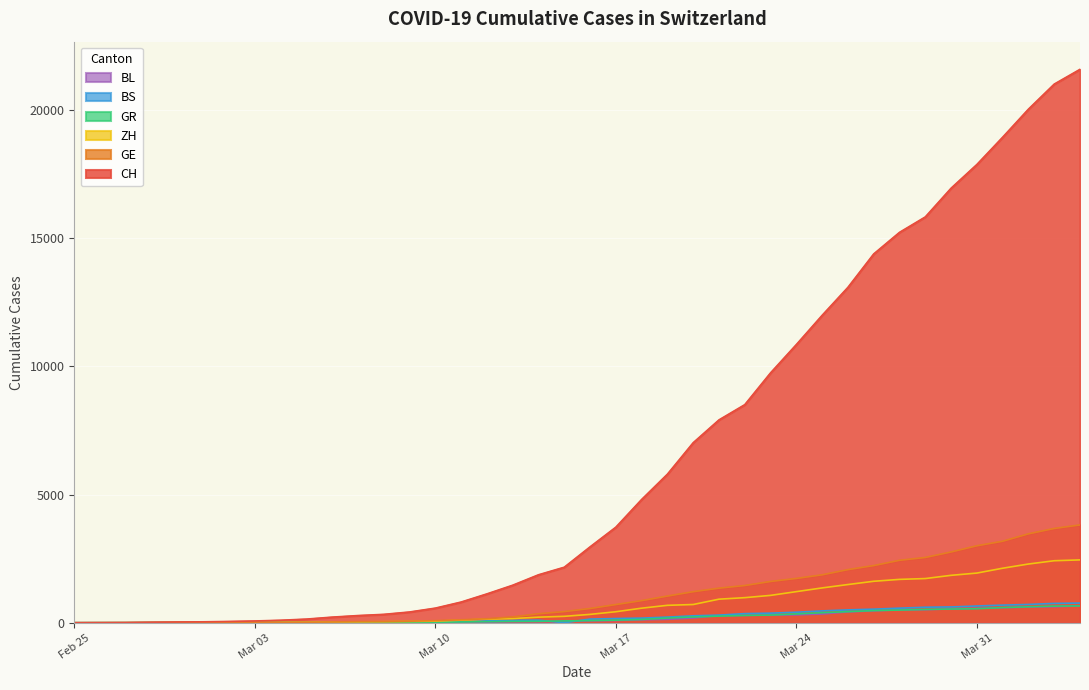

Which series has the widest spread of values?

CH